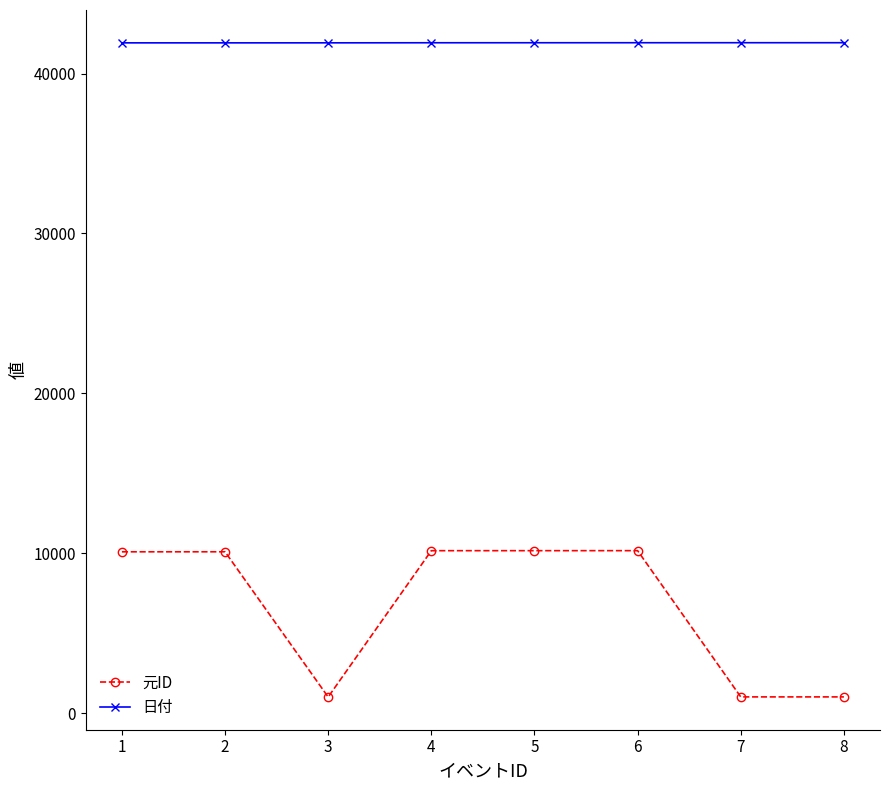

True or false: 元ID and 日付 cross at least once.

False